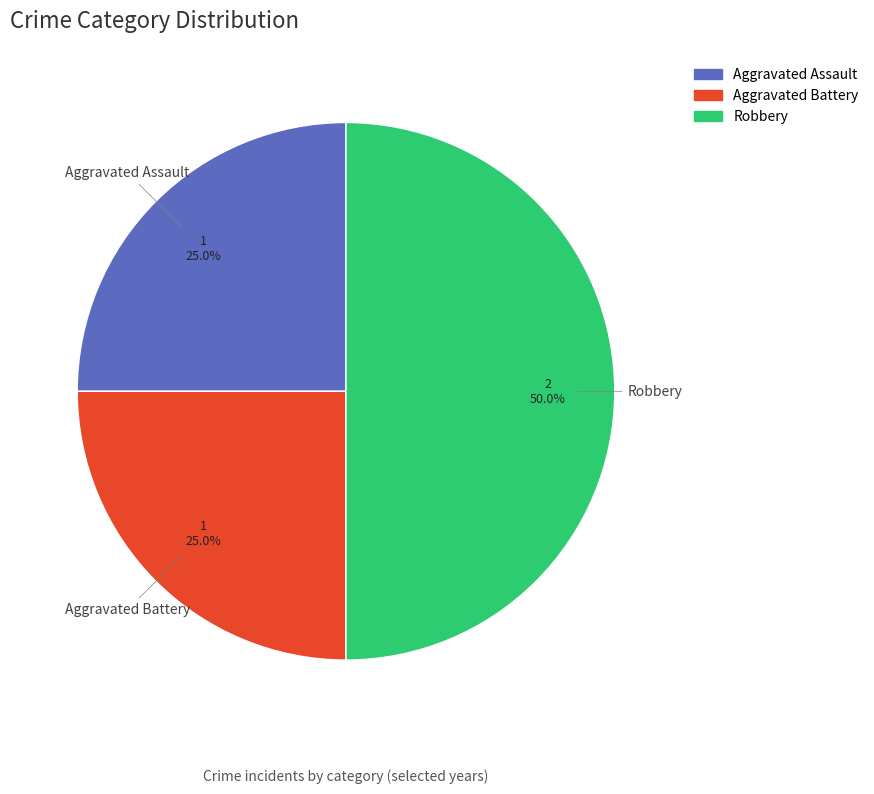

To the nearest percent, what is the difference between the largest and smallest slice percentages?

25%